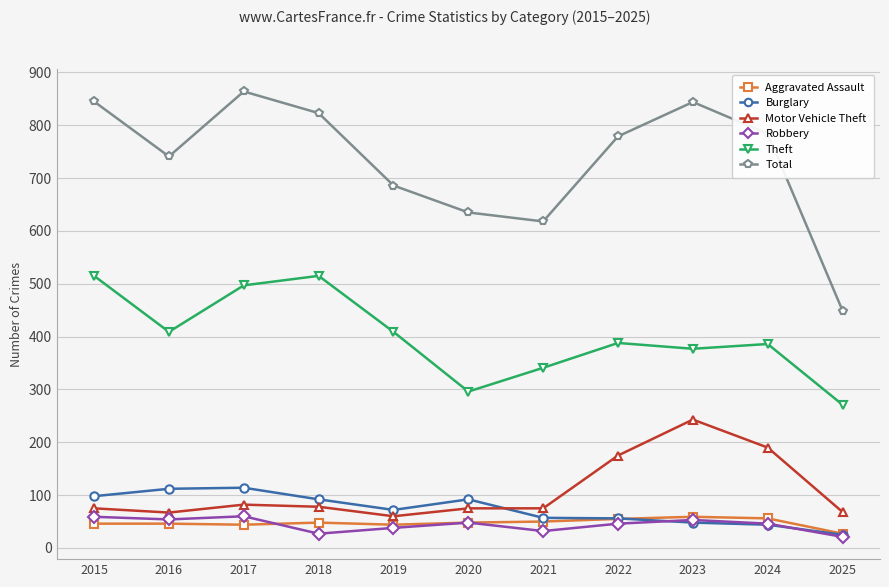

At which category does the chart reach its peak across all series?

2017